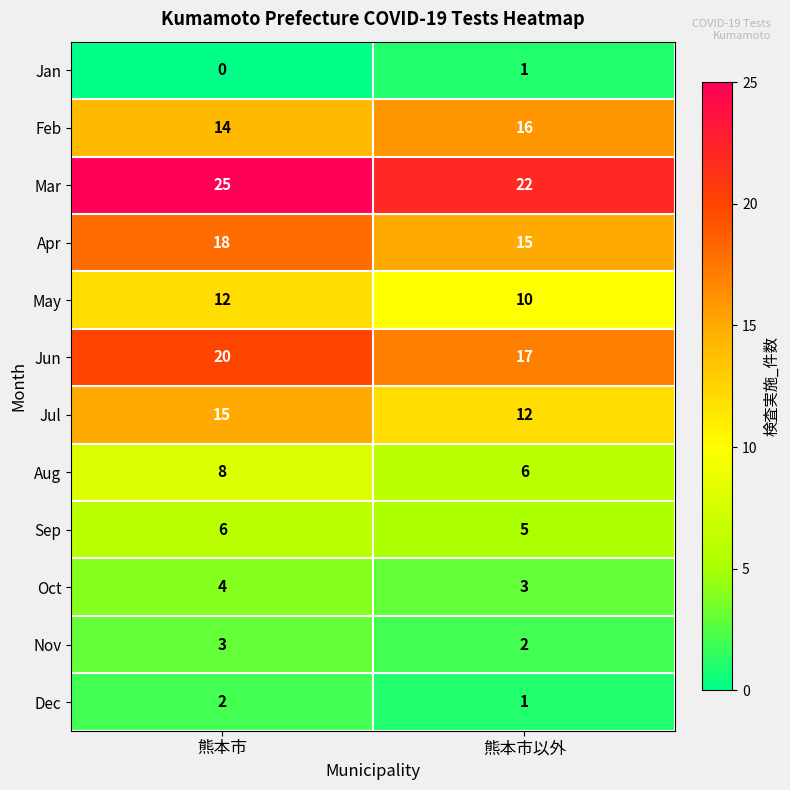

What is the greatest value displayed?

25